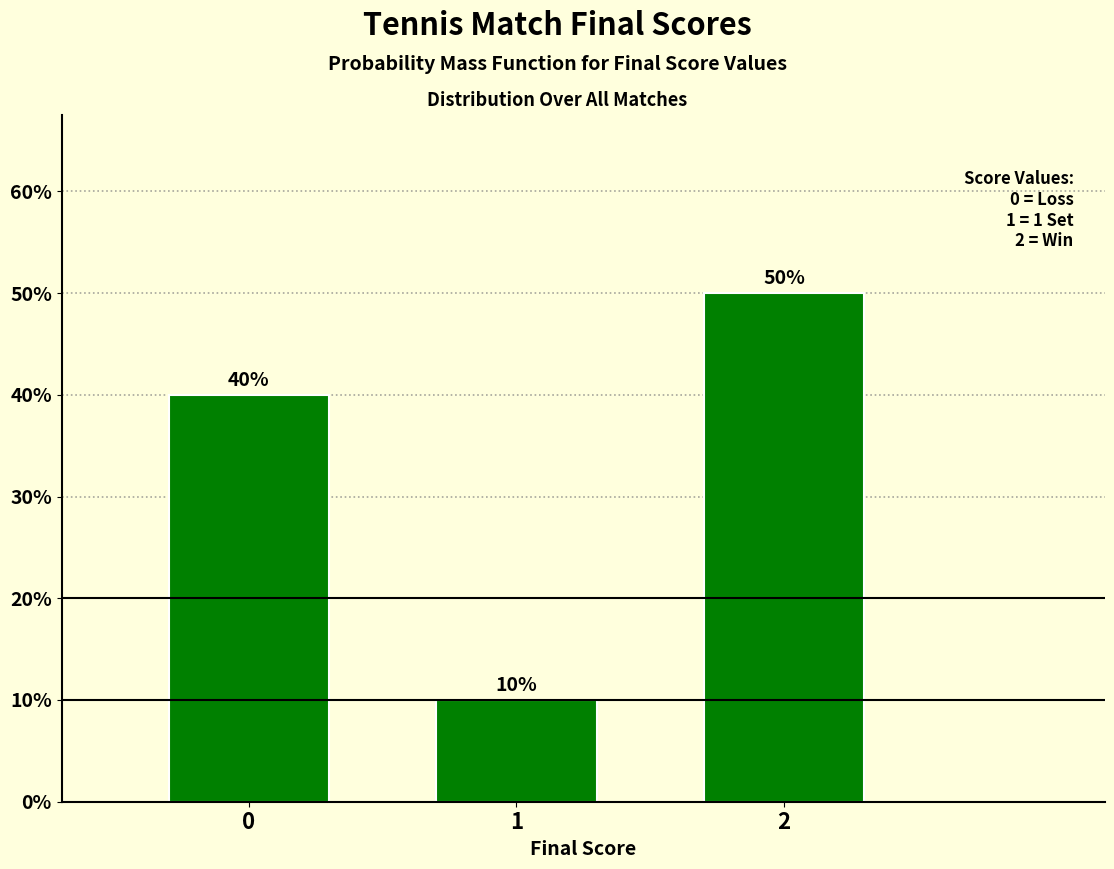

Reading left to right, extract all data points from this chart.

0=40	1=10	2=50